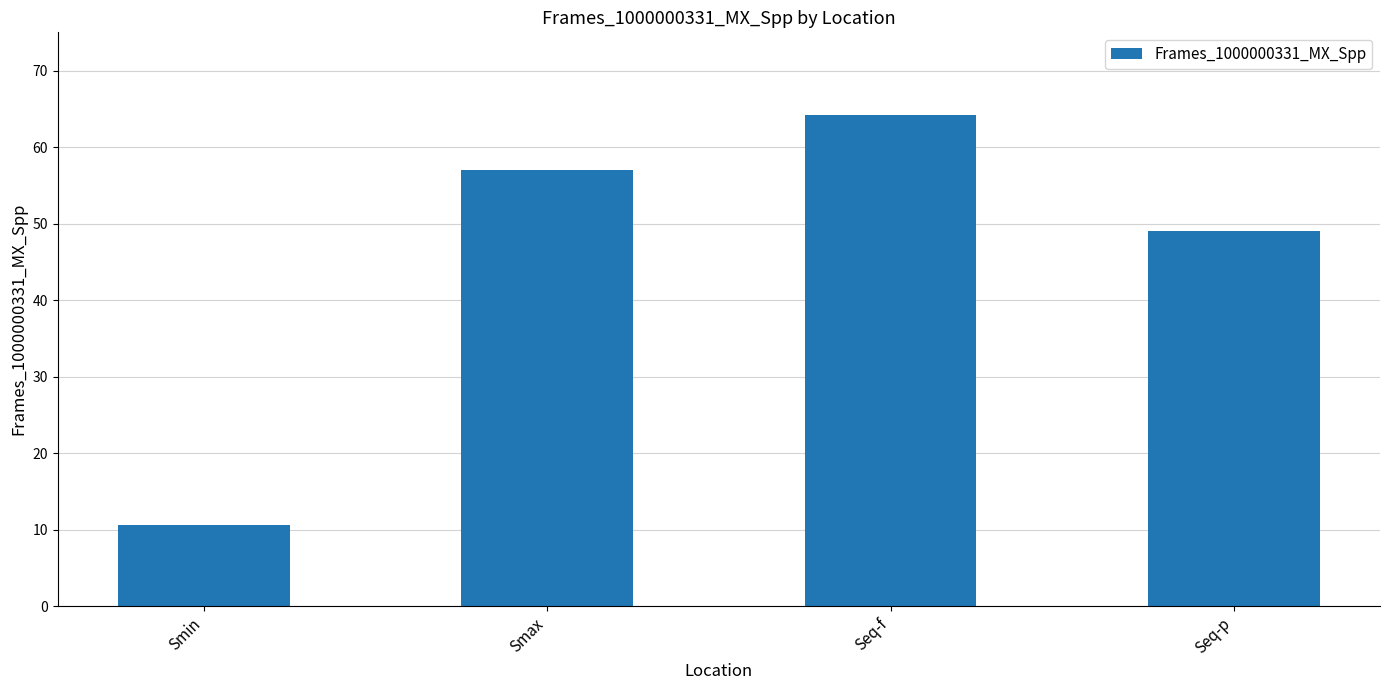

What is the difference between the values at Smin and Seq-p?

38.5